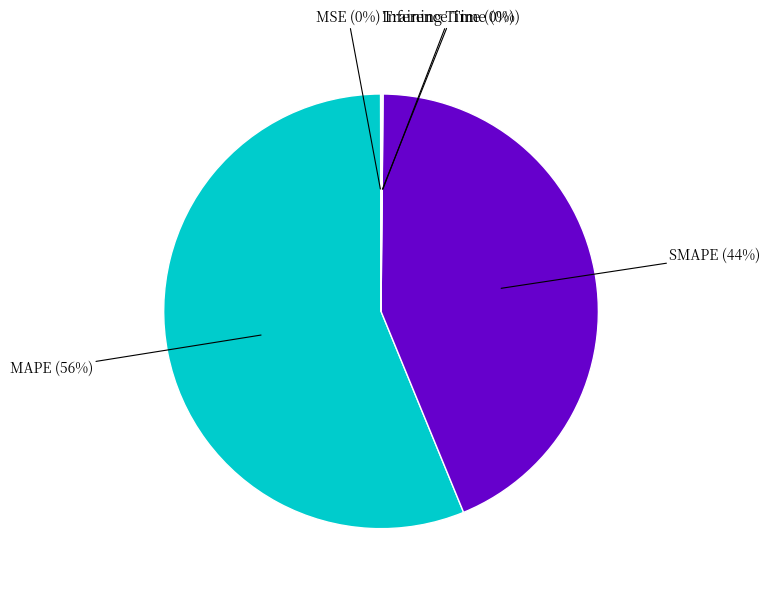

Does any single category account for the majority?

Yes